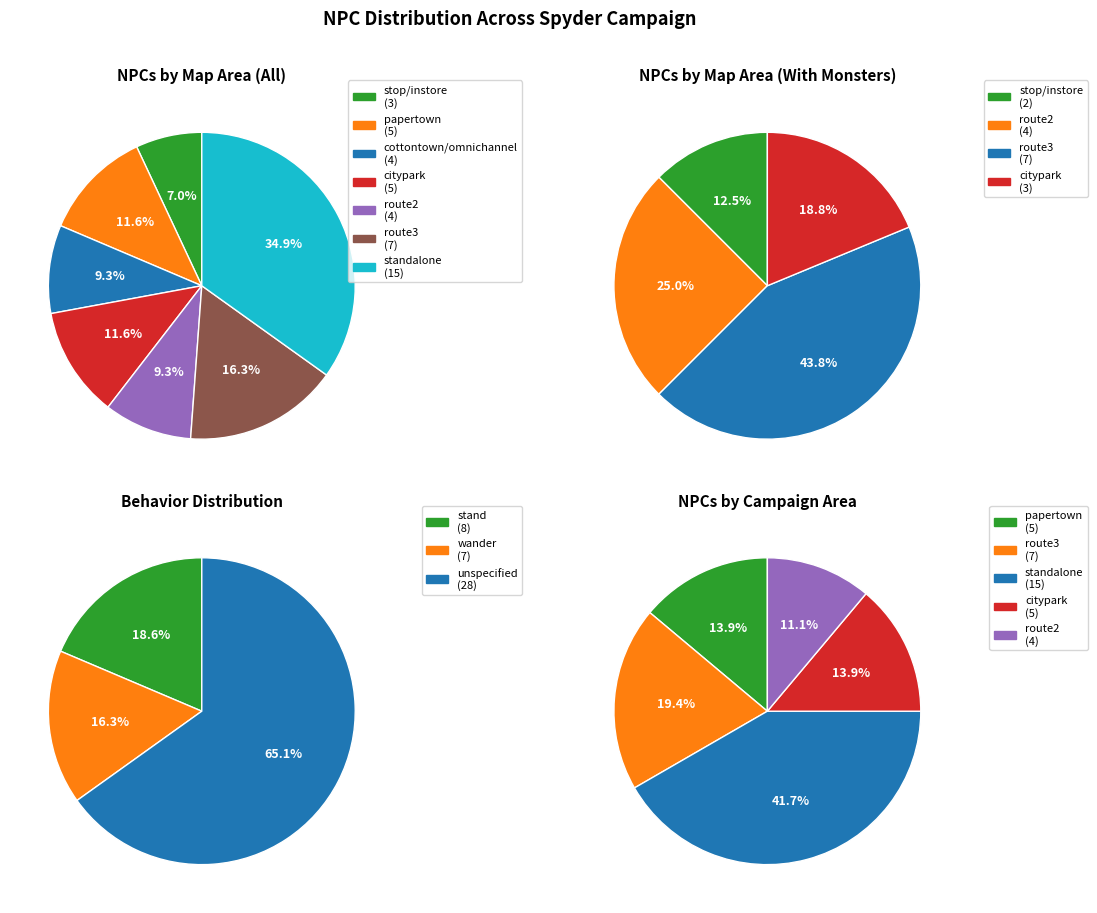

The route2 slice represents 9% of the pie. True or false?

False